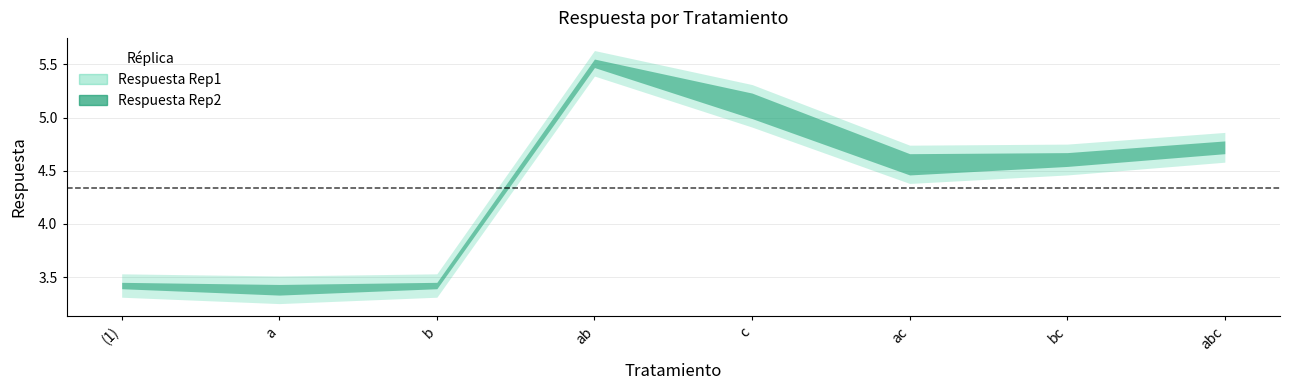

What is the lowest value of the Respuesta Rep1 series?

3.4